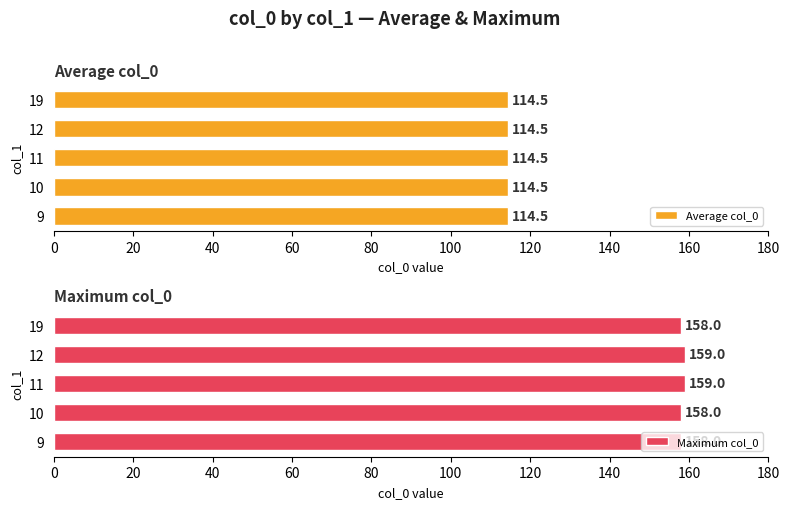

Between 40 and 80, which series saw the biggest shift?

Maximum col_0